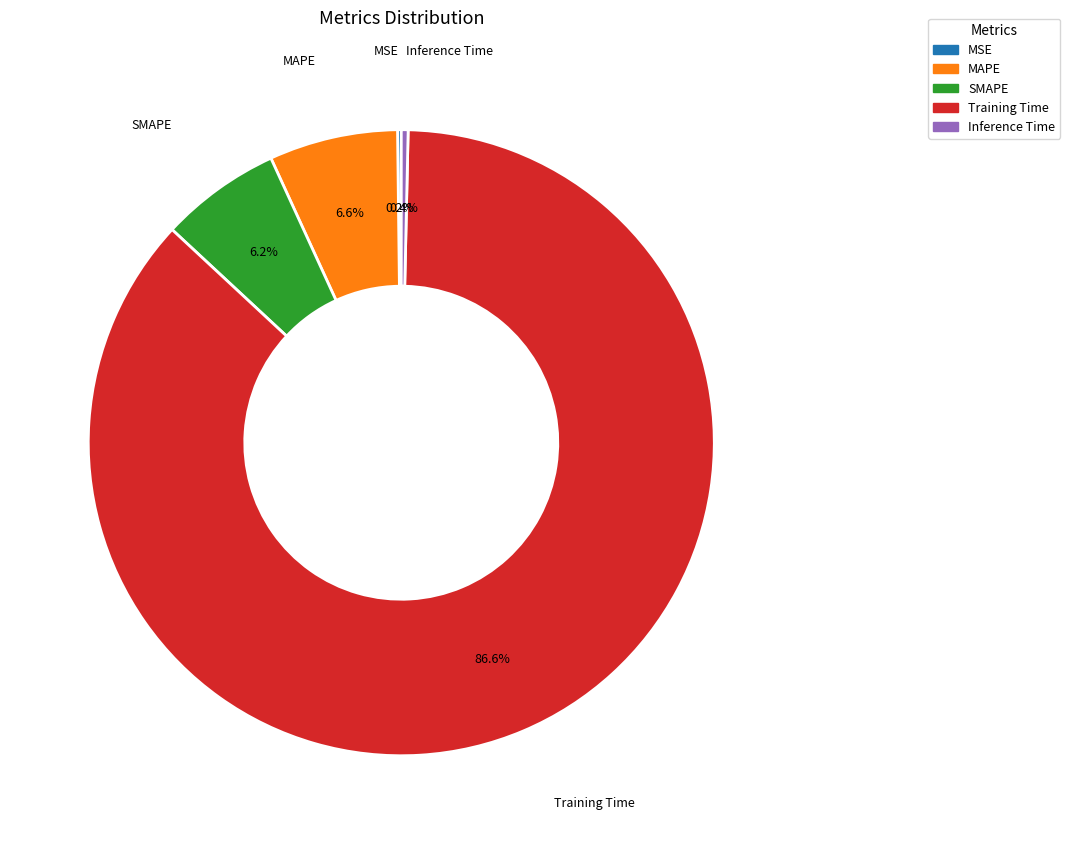

To the nearest percent, what is the combined percentage of Training Time and Inference Time?

87%